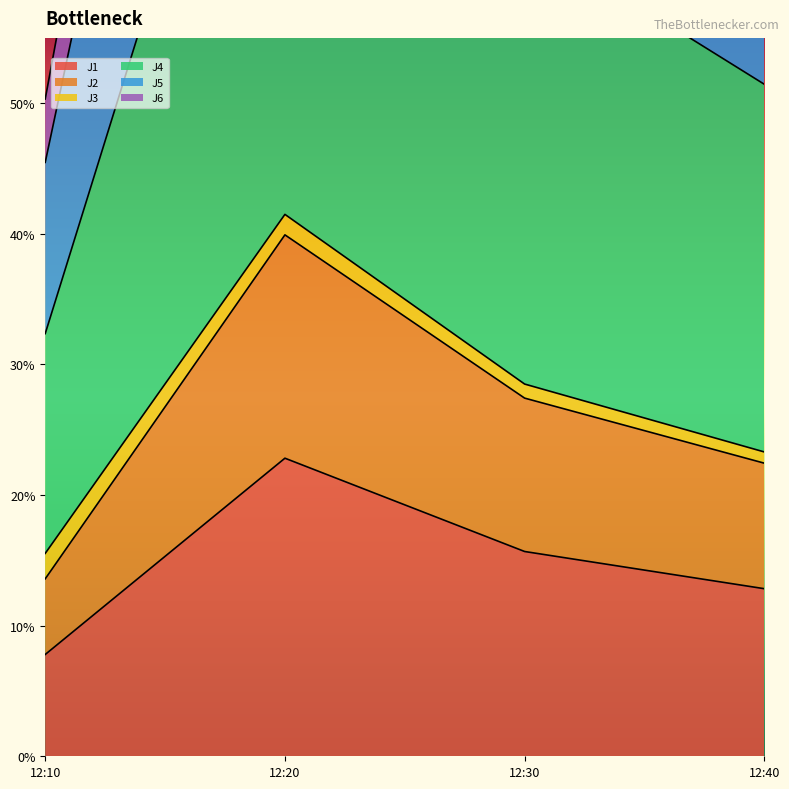

Between 12:20 and 12:10, which is larger?

12:20